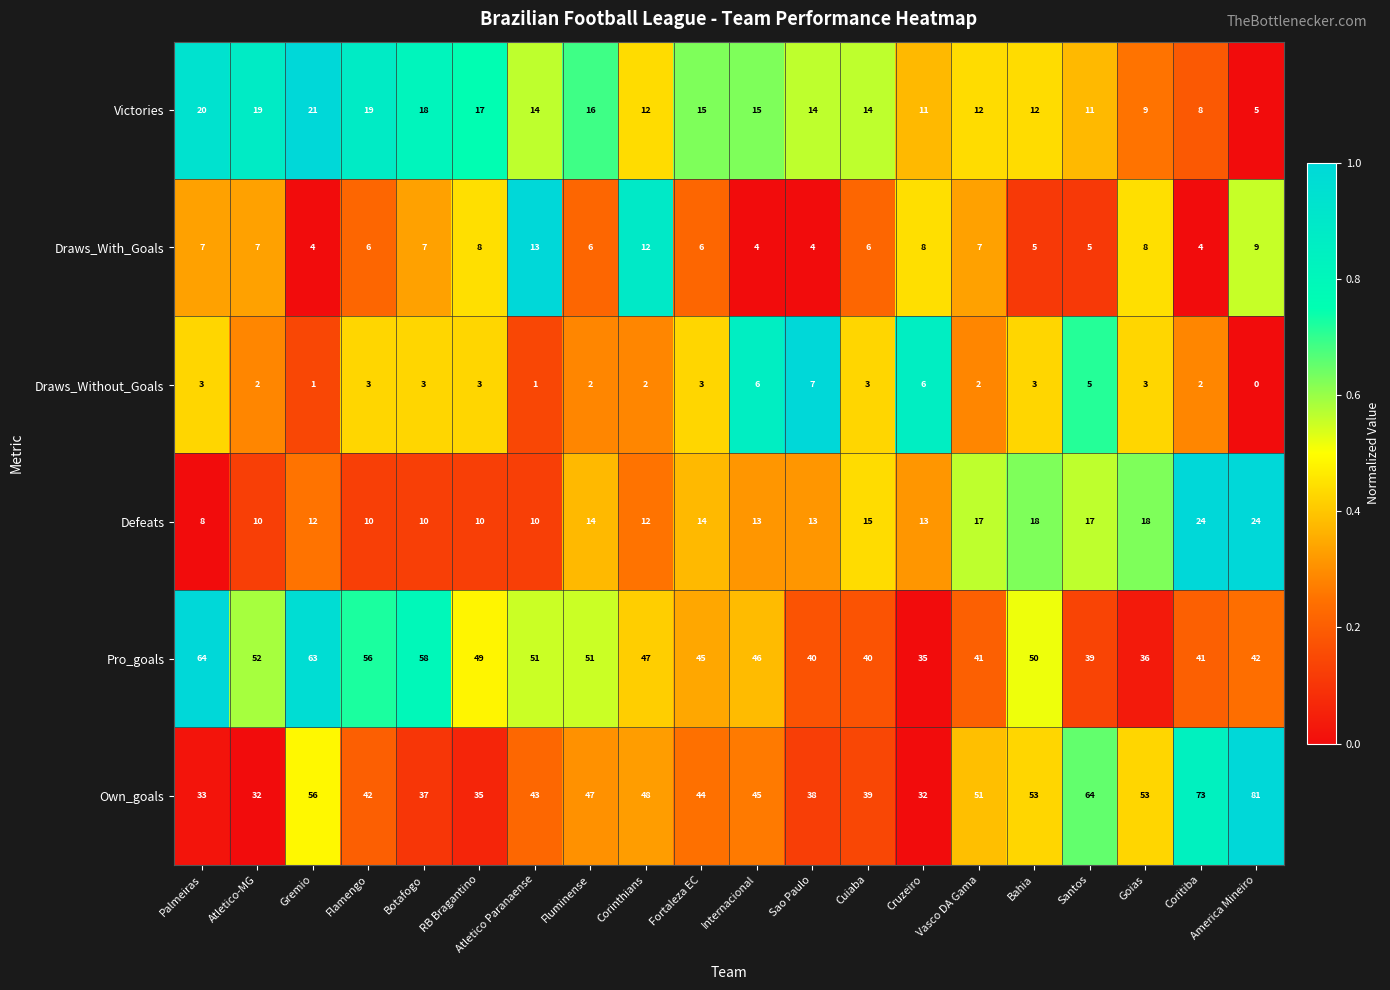

What is the approximate value of Own_goals at Vasco DA Gama?

51